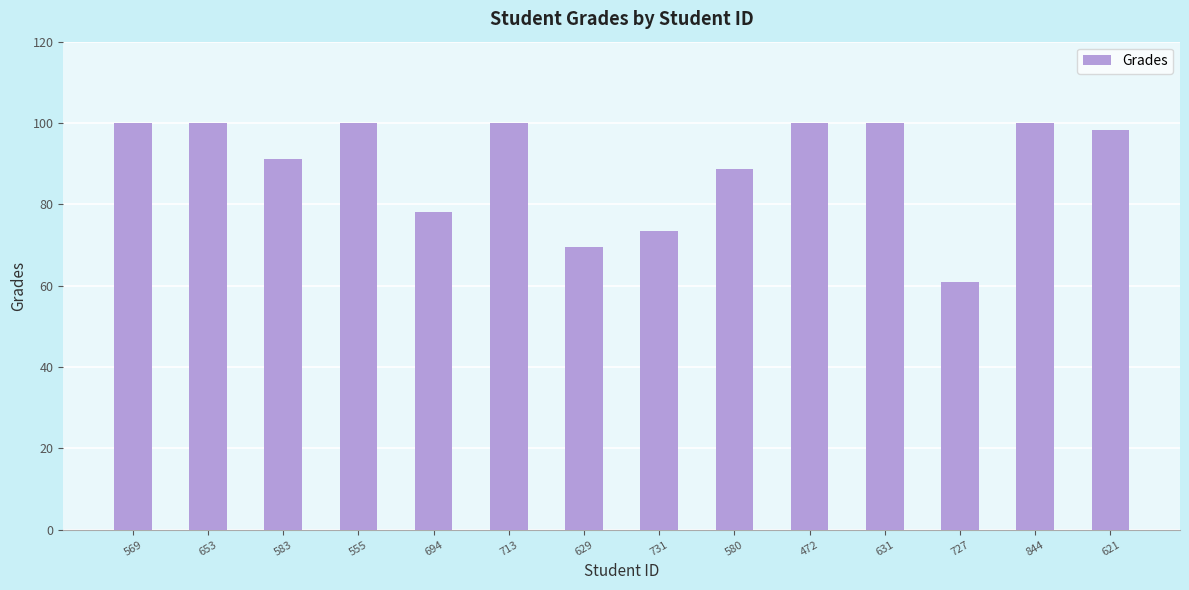

What is the sum of the values at 569 and 629?

169.5